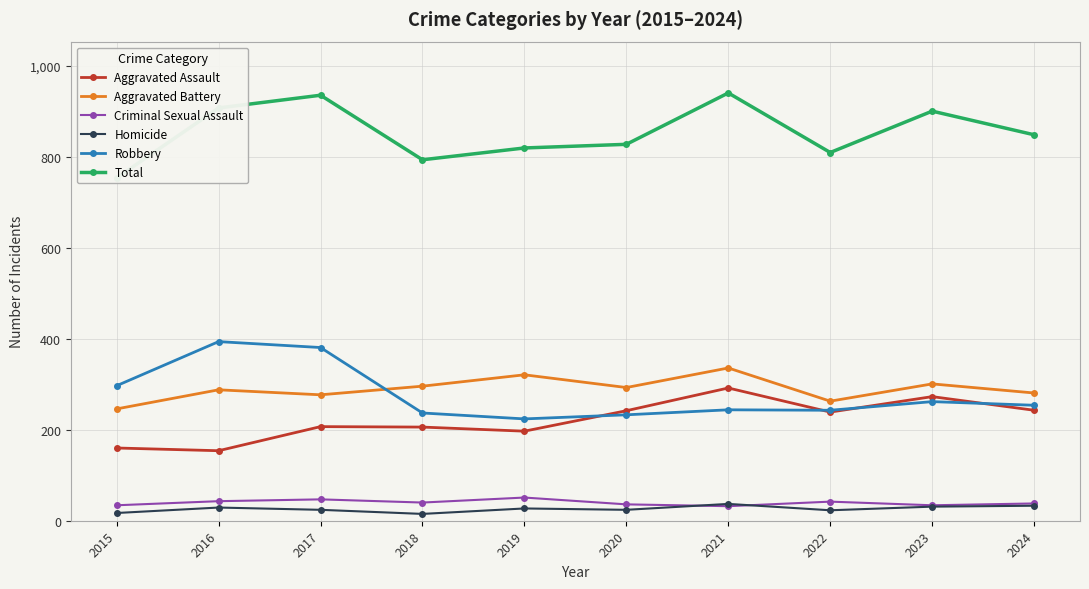

How many times do Criminal Sexual Assault and Homicide cross each other?

2